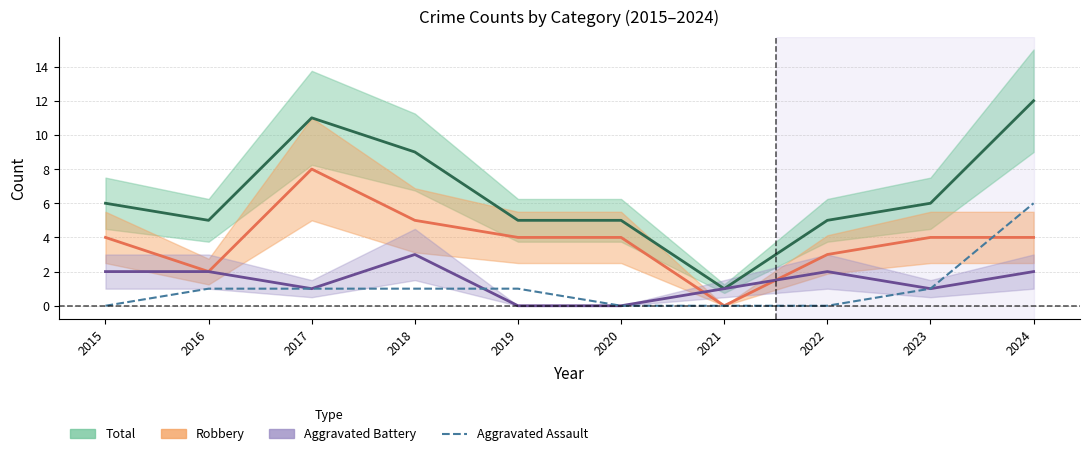

The Aggravated Battery series shows 2 at 2020. True or false?

False